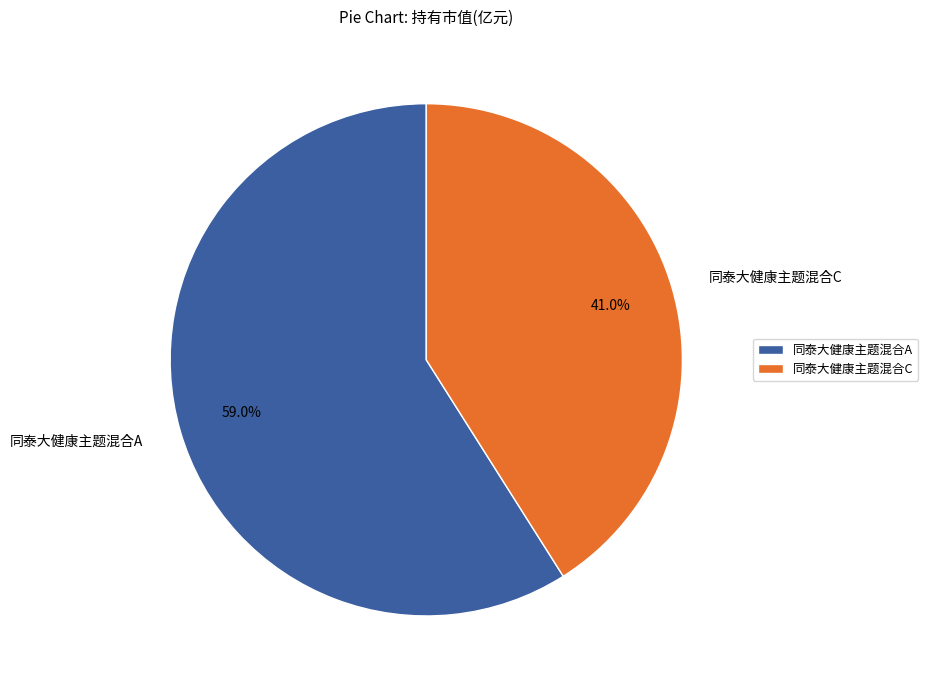

Rank the categories by value from lowest to highest.

同泰大健康主题混合C, 同泰大健康主题混合A